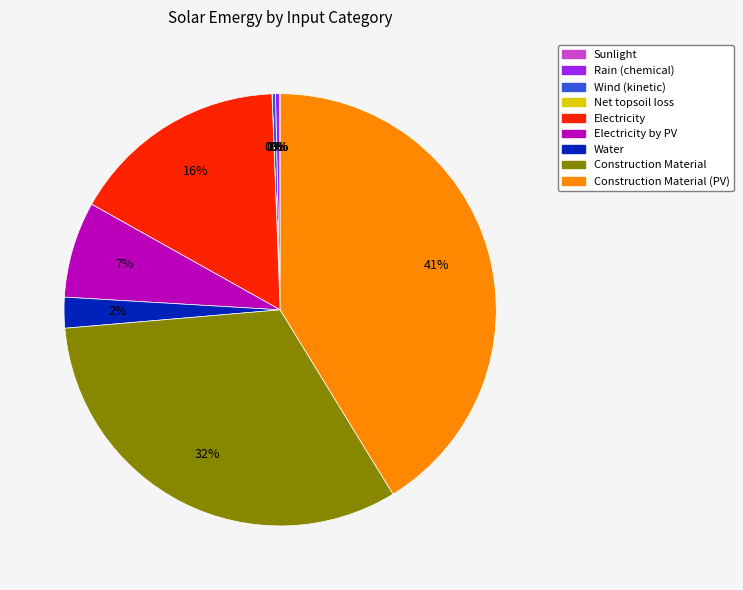

Is there a majority slice in this chart?

No